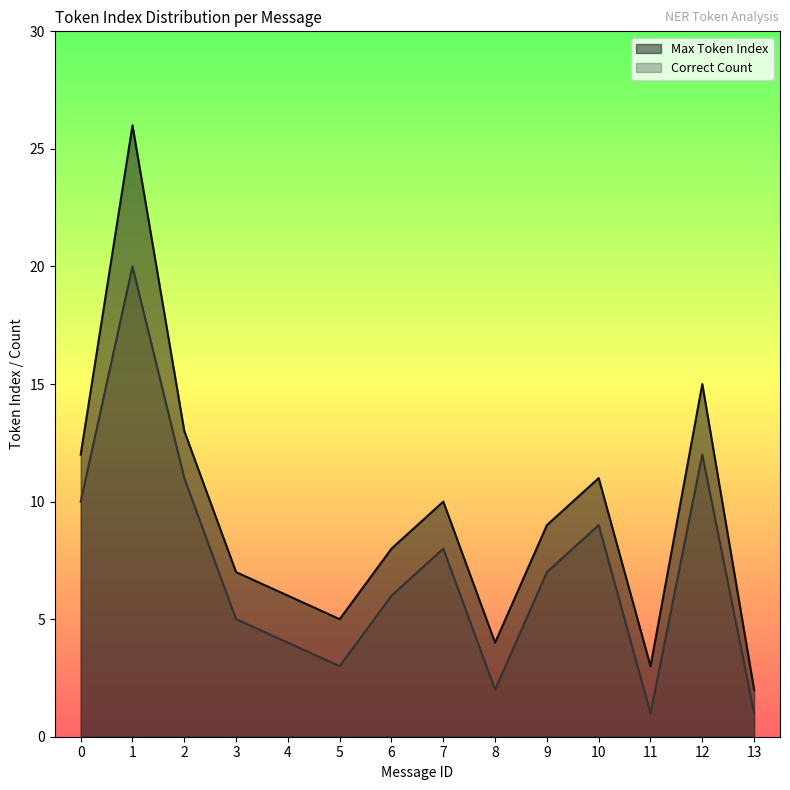

Which has a higher value, 13 or 4?

4